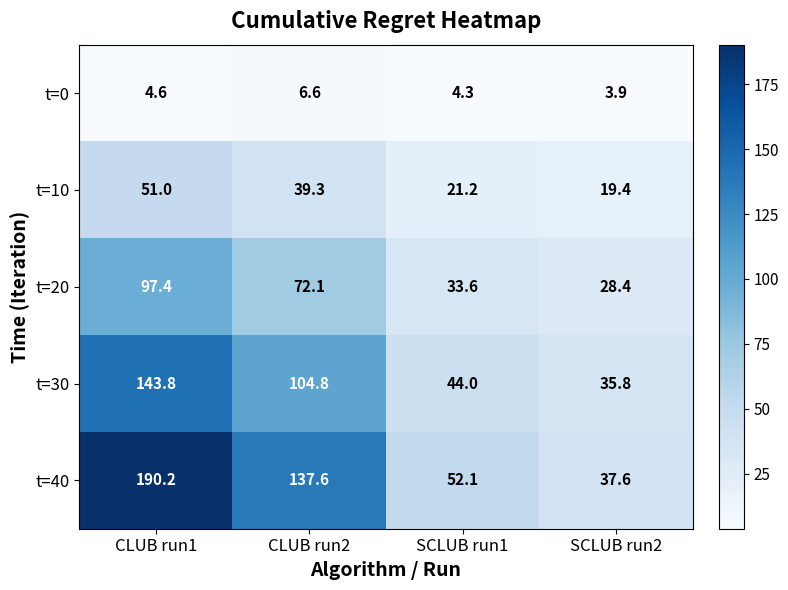

Which label corresponds to the largest value in the chart?

CLUB run1